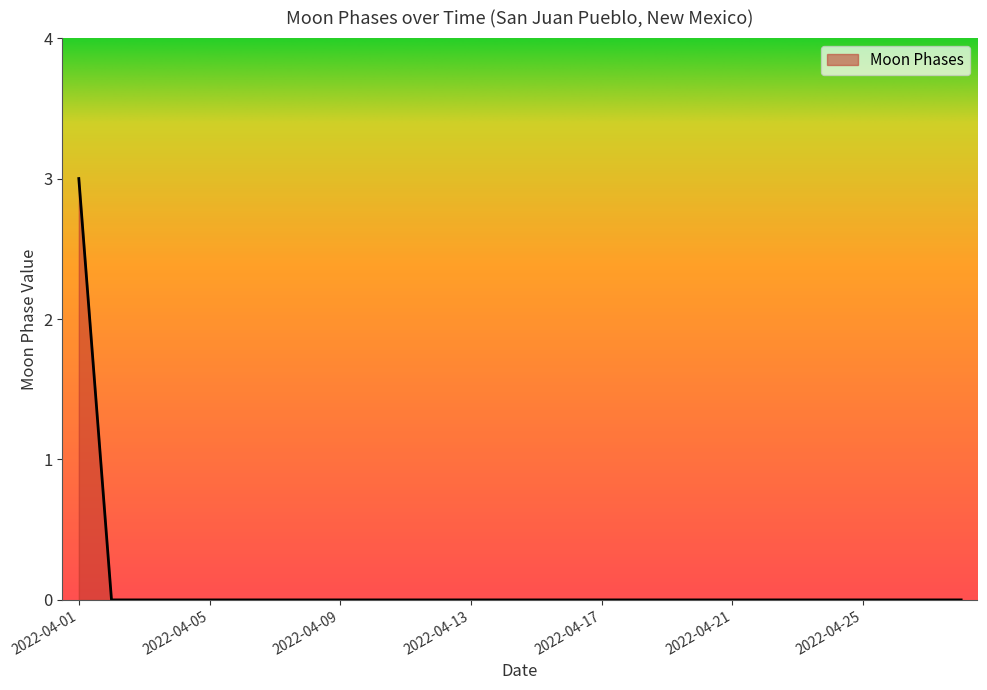

What is the difference between the maximum and second lowest values?

3